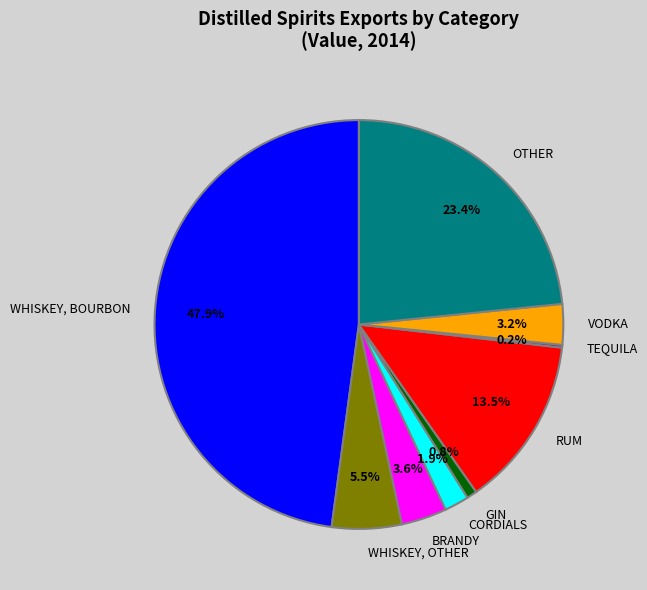

To the nearest percent, what is the difference between the largest and smallest slice percentages?

48%